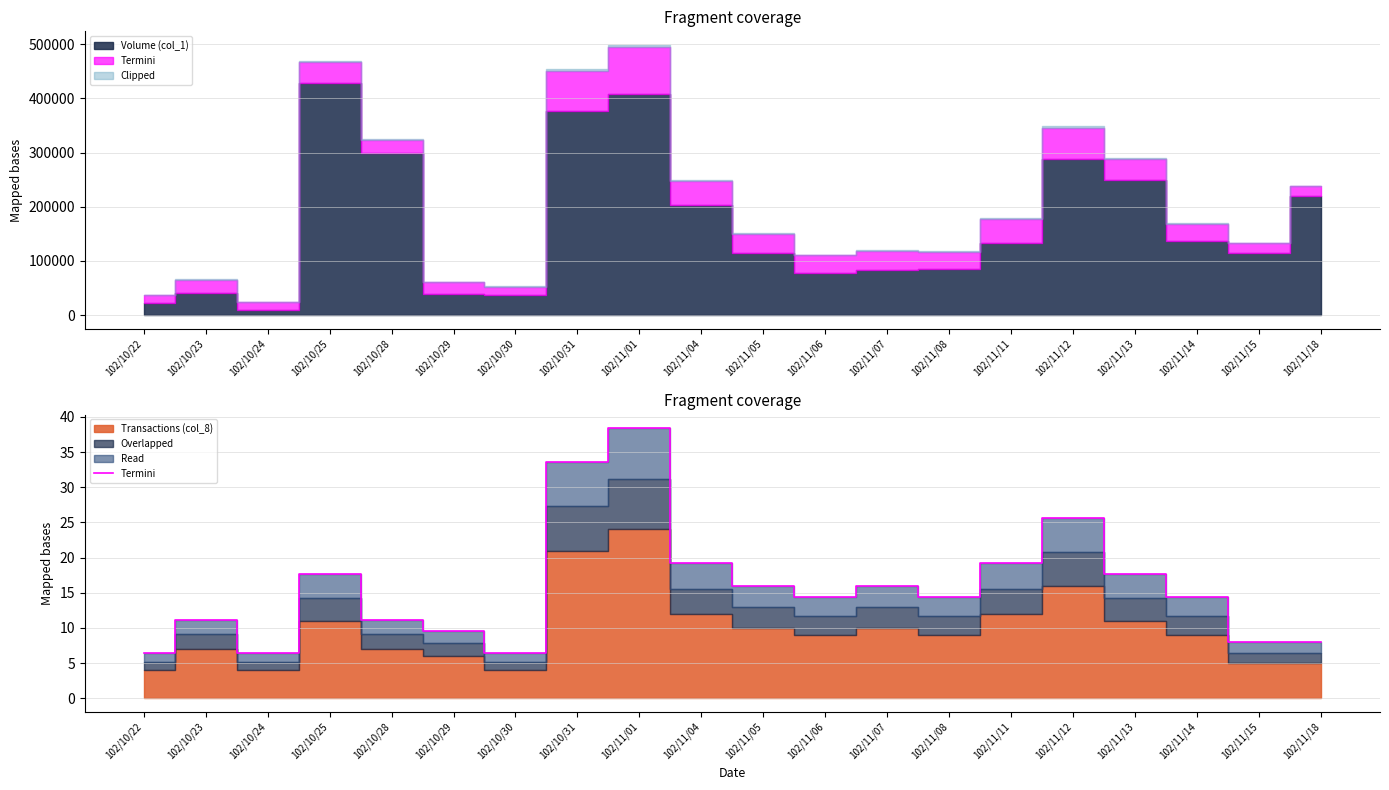

Approximately how many times larger is the value at 102/10/30 compared to 102/10/22?

1.0